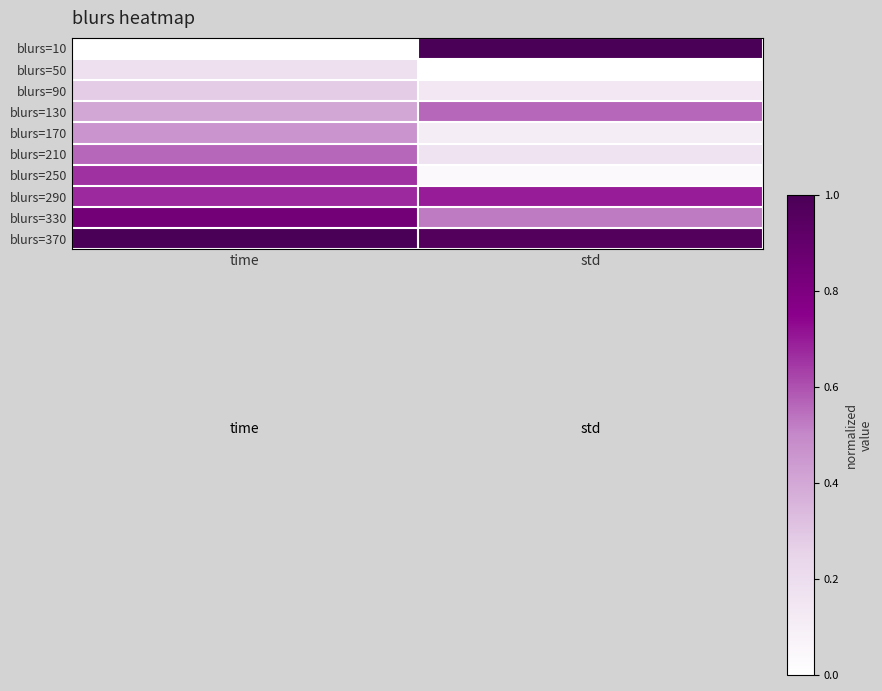

At how many categories does at least one series exceed 0?

2